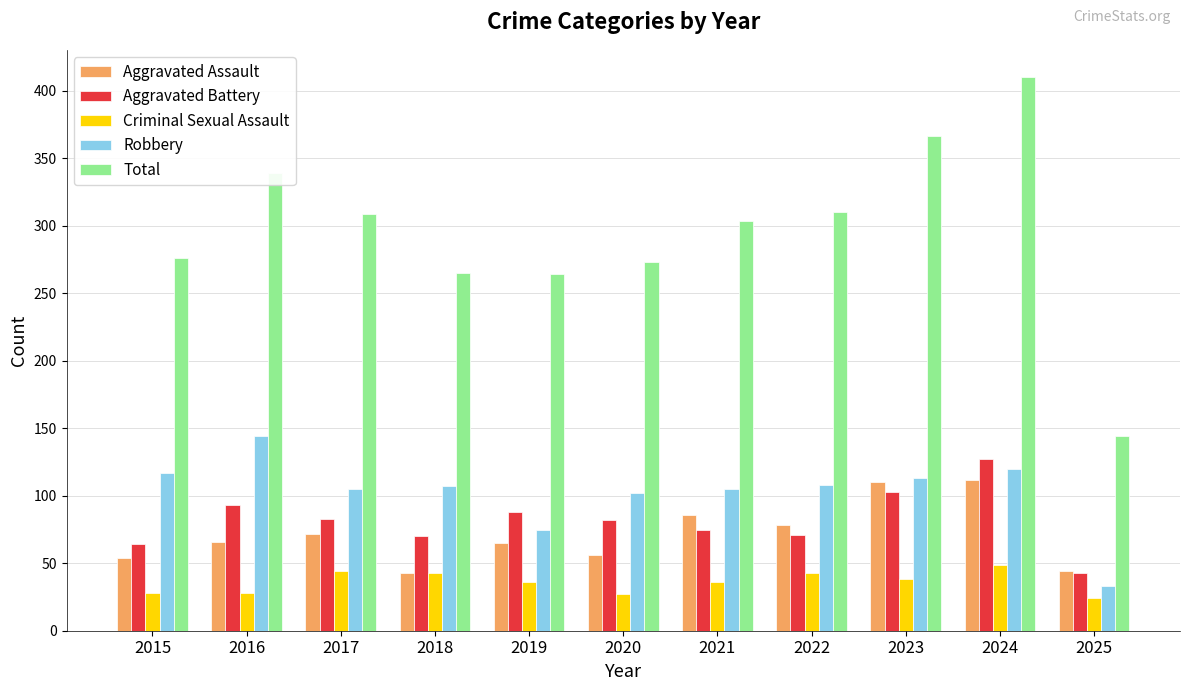

What is the maximum value for Total?

410